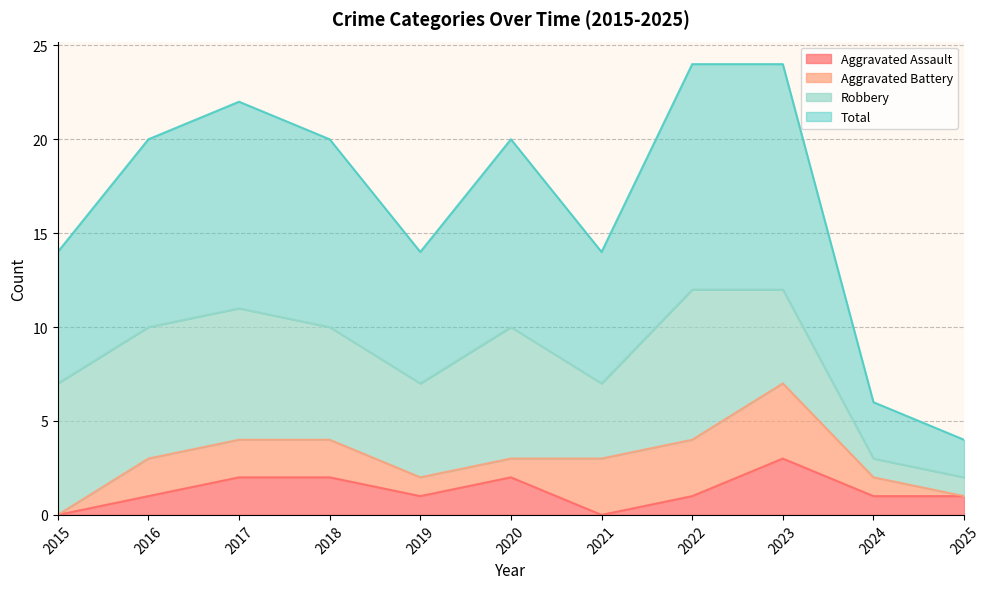

Is it true that Aggravated Assault equals 0 at 2019?

False